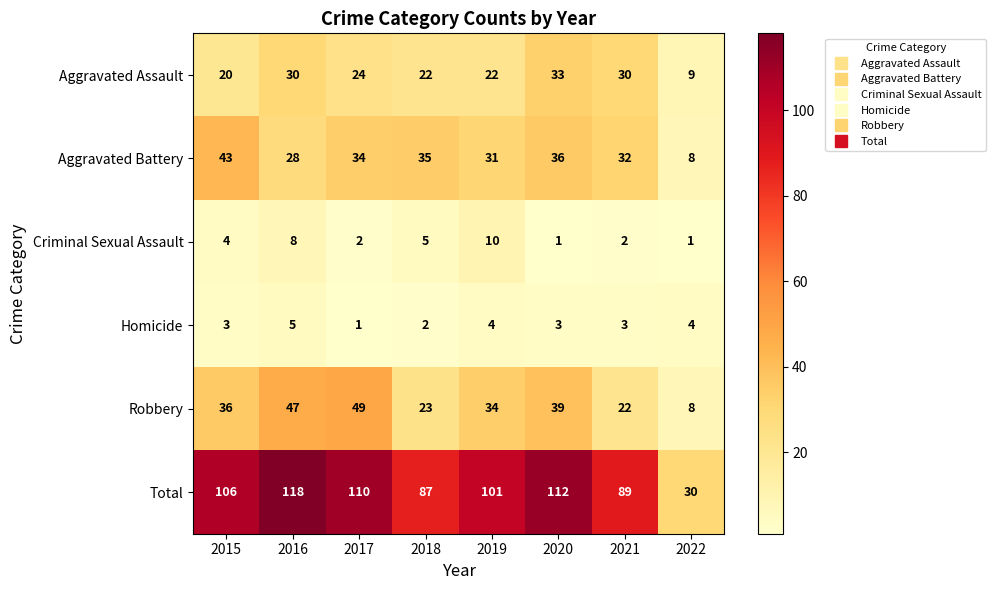

Where is Criminal Sexual Assault nearest to the value 5?

2018